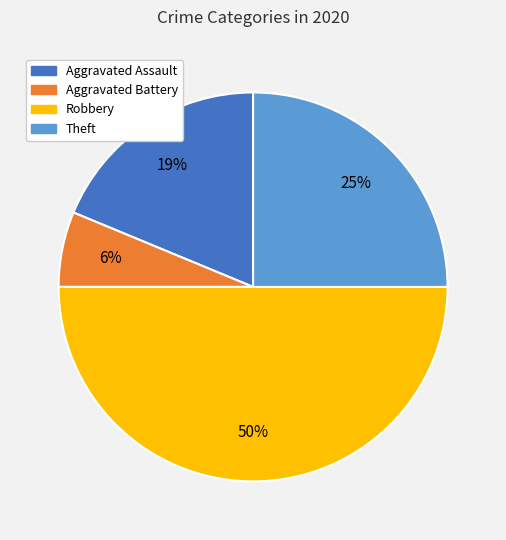

To the nearest percent, what is the difference between the largest and smallest slice percentages?

44%